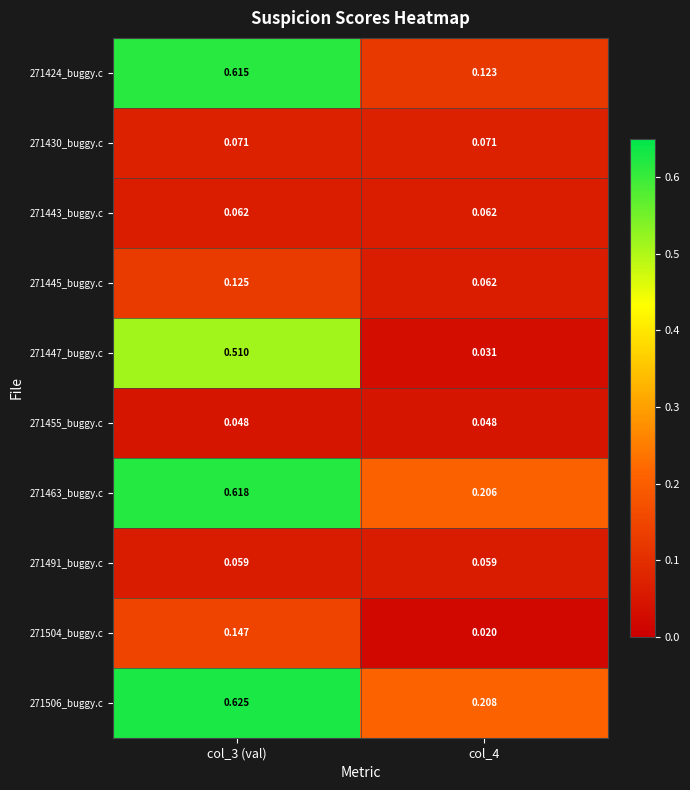

Is the value of 271445_buggy.c at col_4 greater than the value of 271430_buggy.c at col_3 (val)?

No